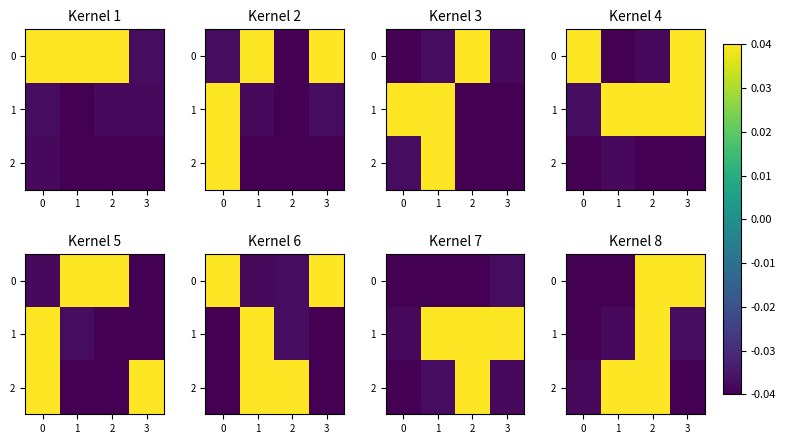

How many distinct data groups are displayed?

3